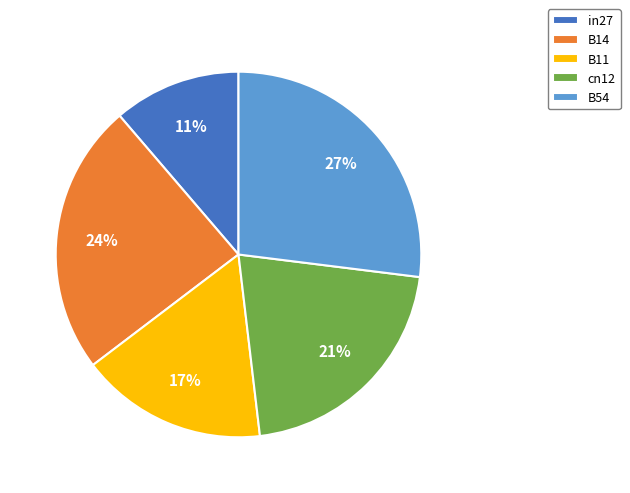

True or false: B14 accounts for 37% of the total.

False